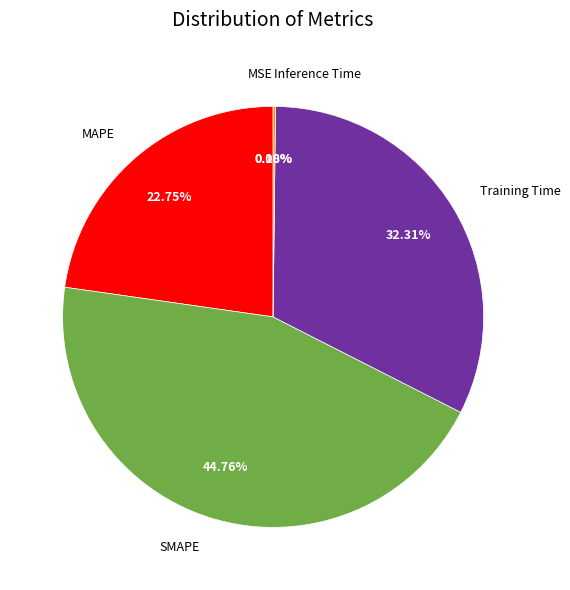

Which category has the biggest portion of the pie?

SMAPE